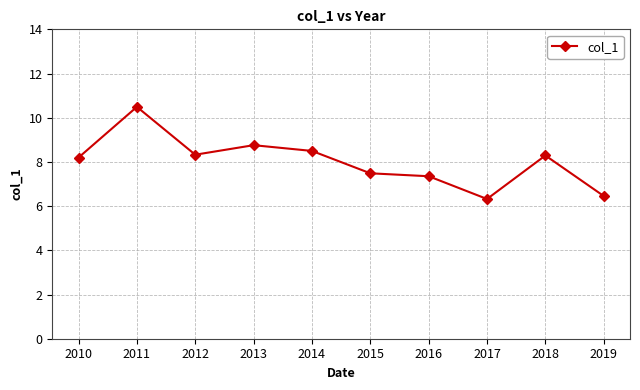

Which category has the lowest value across all series?

2017